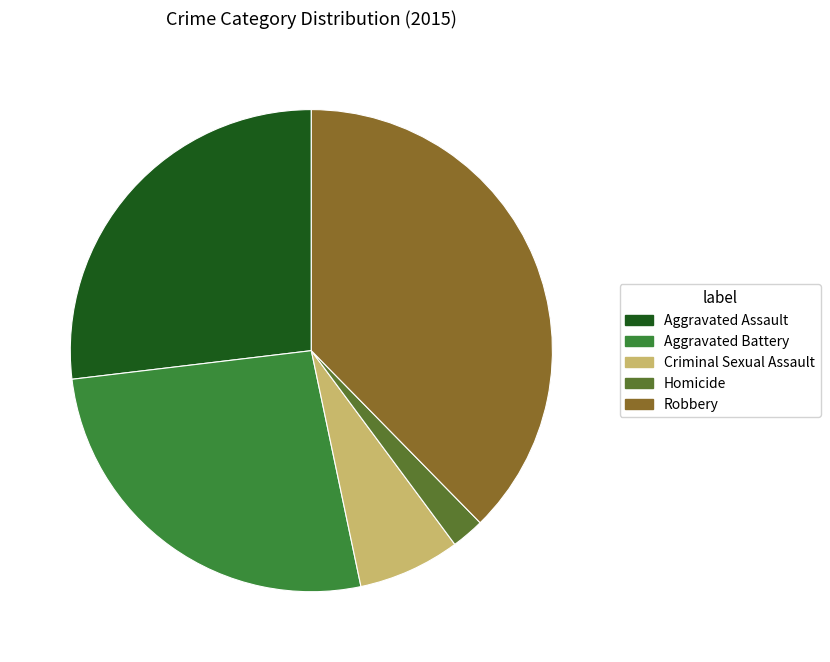

Is Criminal Sexual Assault the majority of the pie?

No